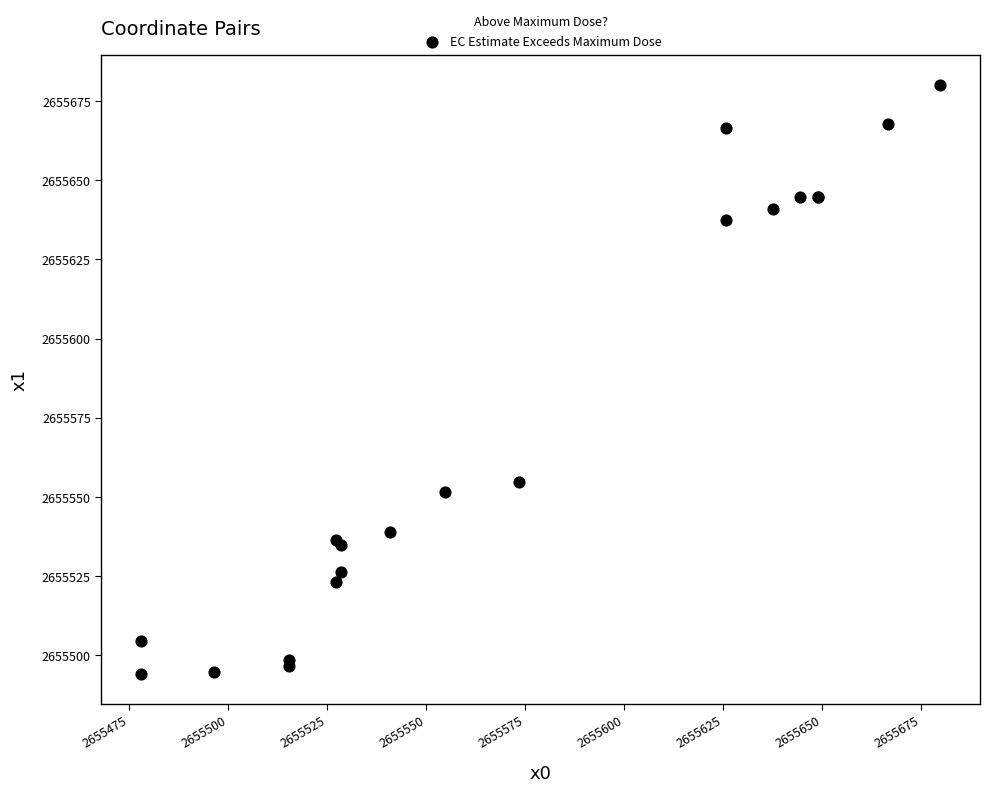

What Y value in the scatter plot is closest to 2655587?

2655554.7